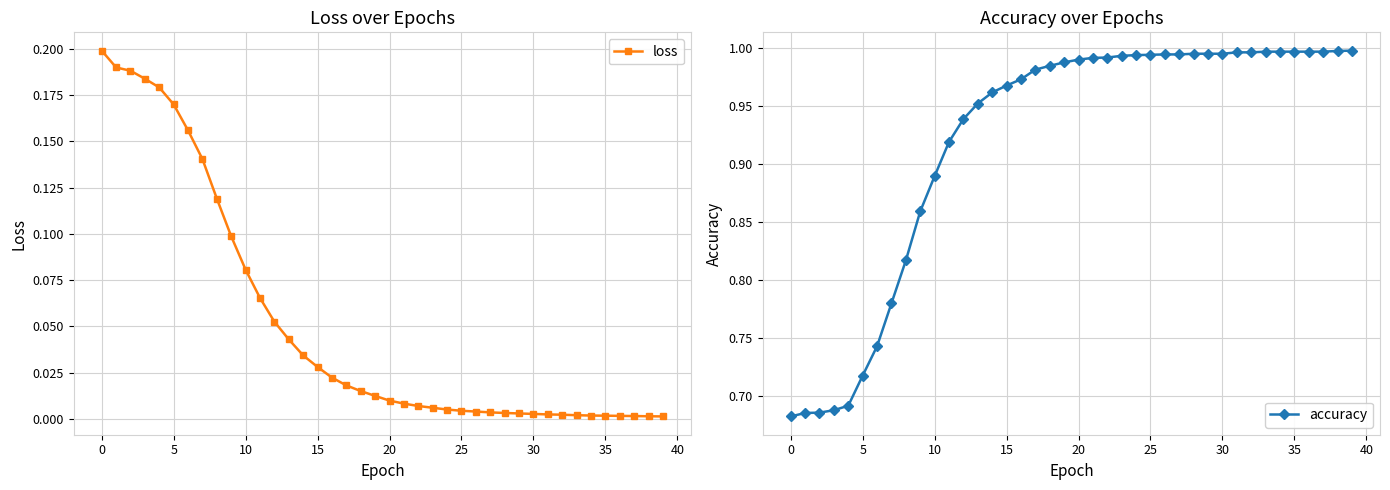

True or false: accuracy has more than 1 points higher than both neighbors.

False